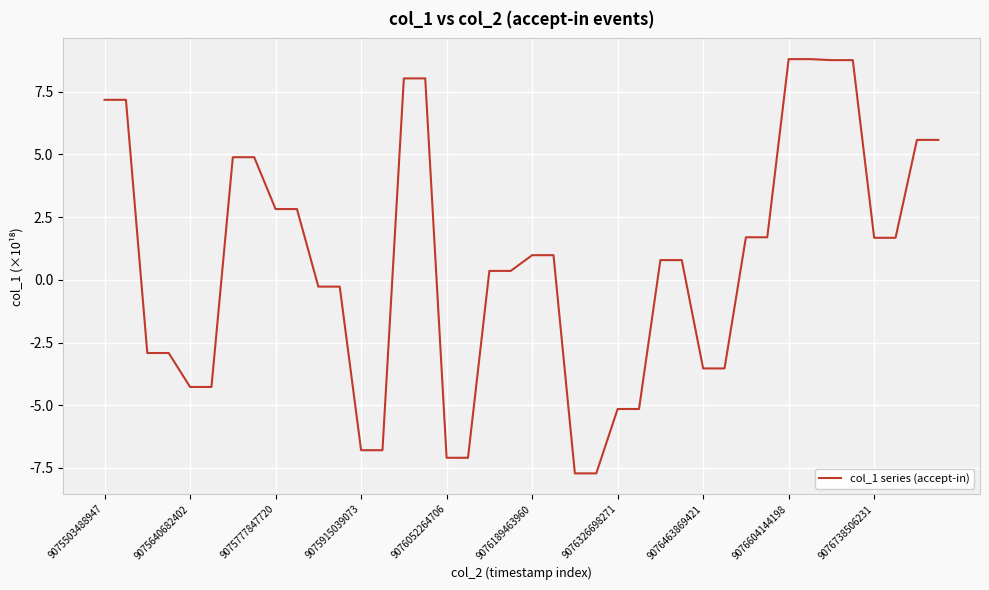

What is the minimum value shown in the chart?

-7.7